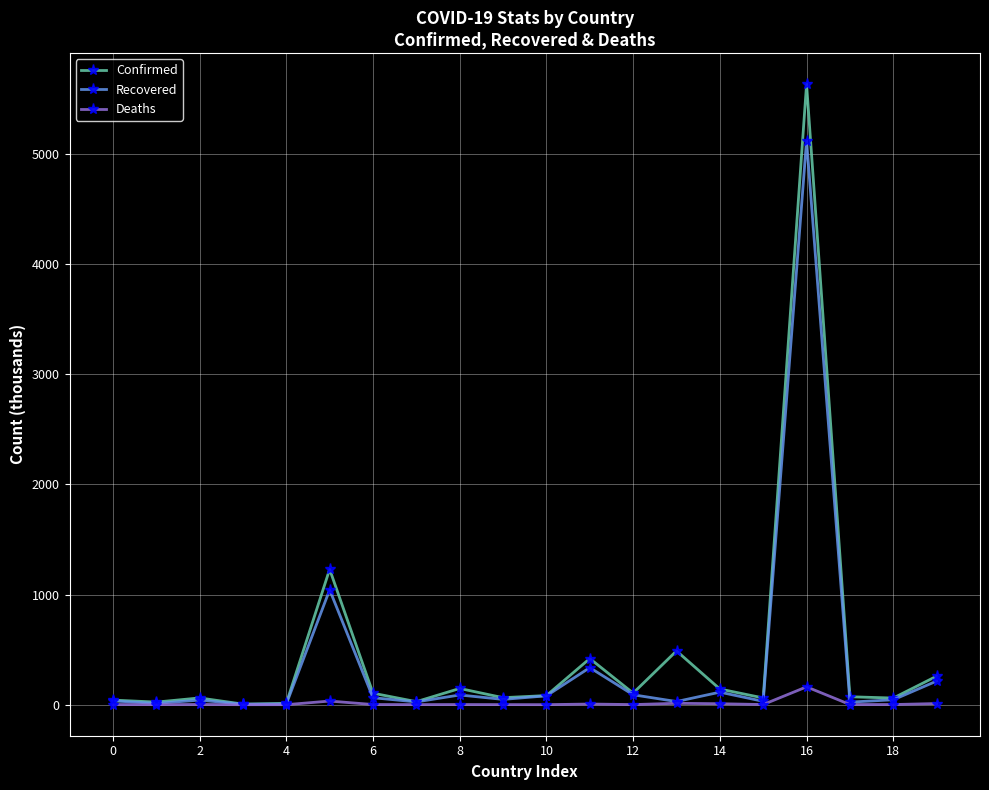

True or false: Recovered has more than 1 interior local peaks.

True